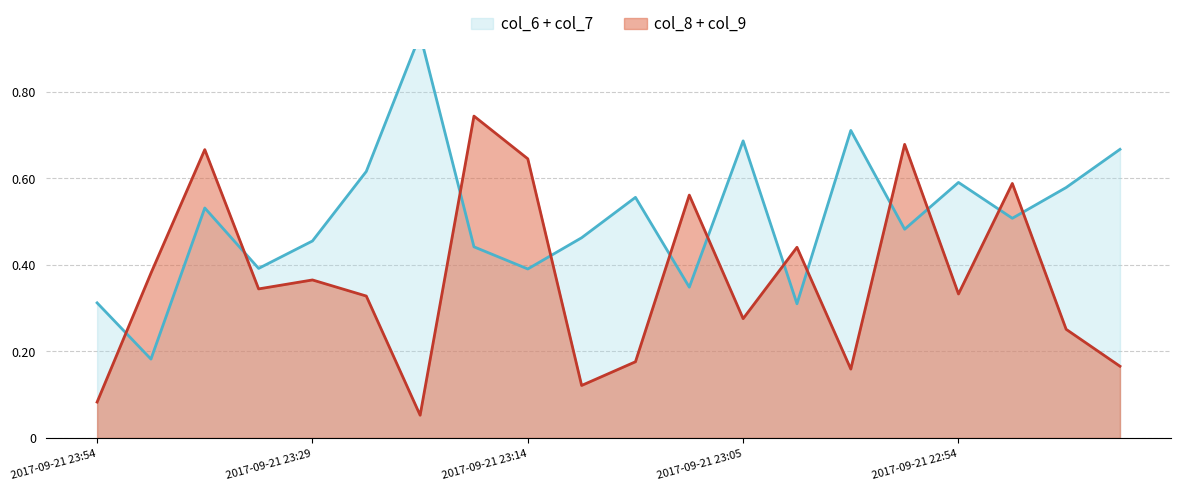

What is the total value across all series at 2017-09-21 22:47?

0.9